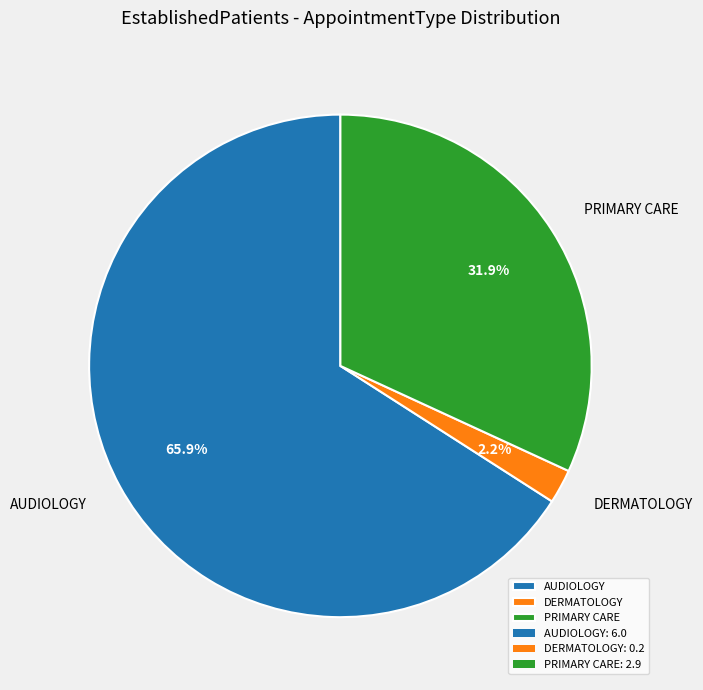

Does any single category account for the majority?

Yes